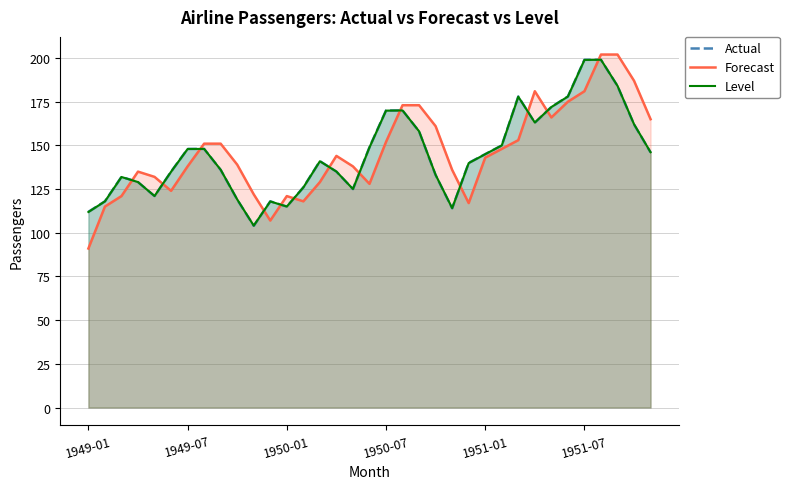

What is the total value across all series at 1949-01?

314.9